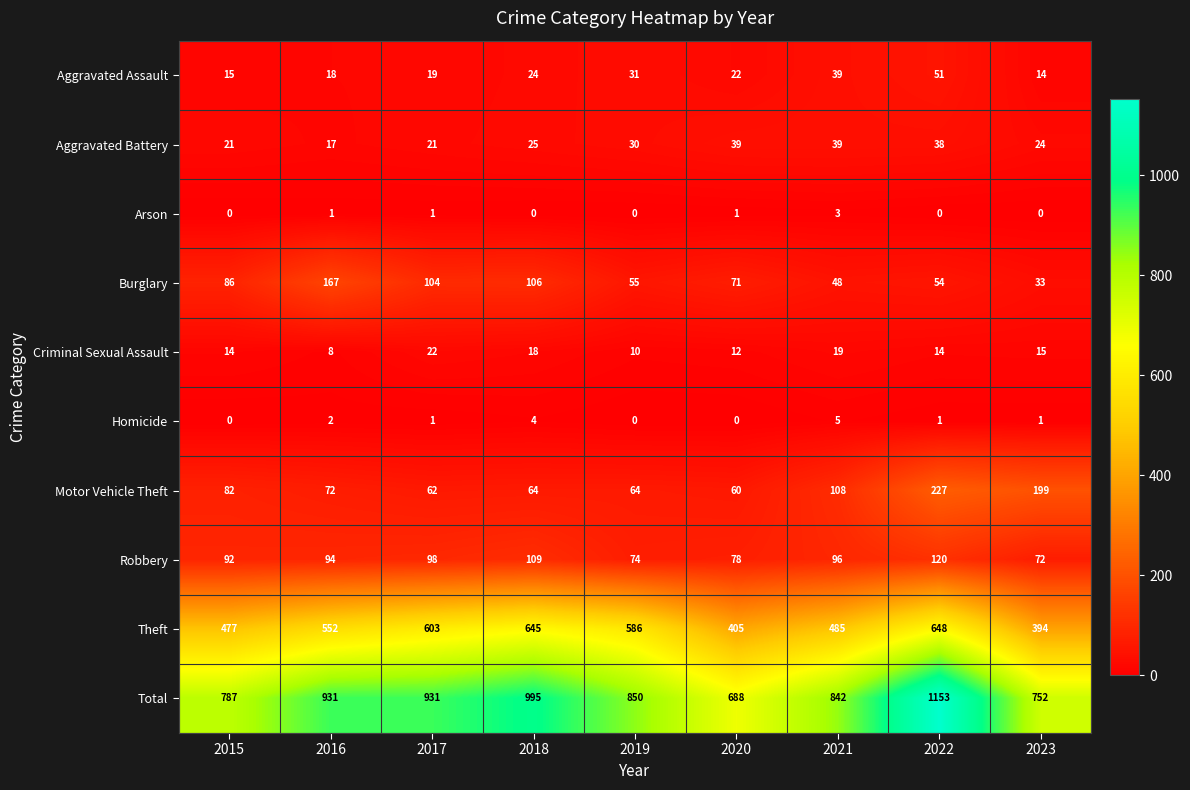

What is the difference between the highest and lowest values at 2022?

1153